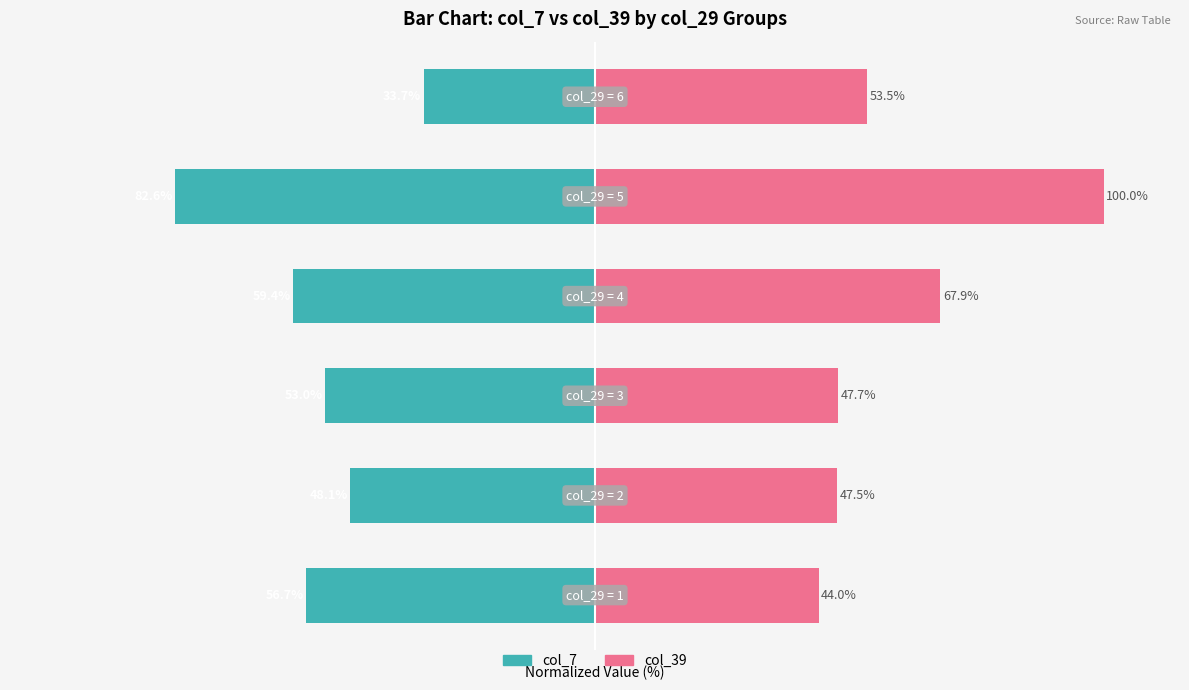

The col_39 series shows 26.0 at 0. True or false?

False